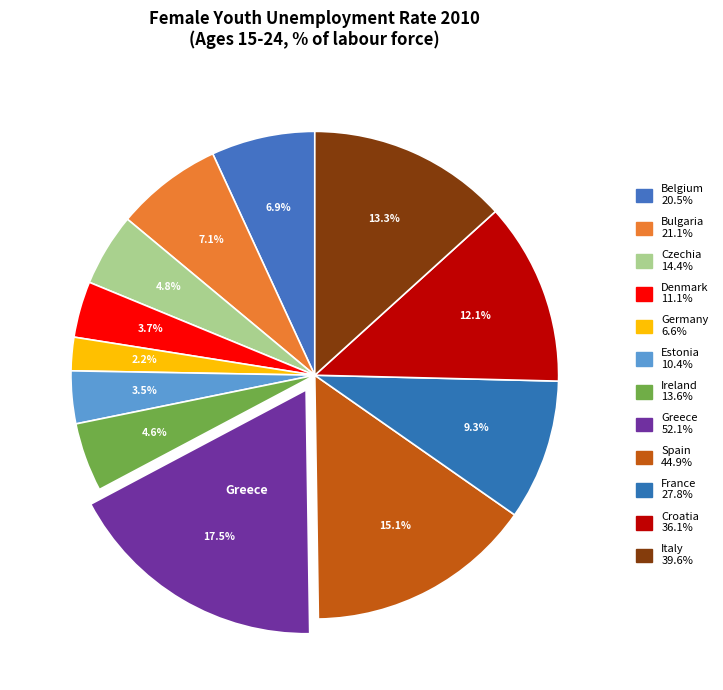

Count the number of slices in the pie.

12